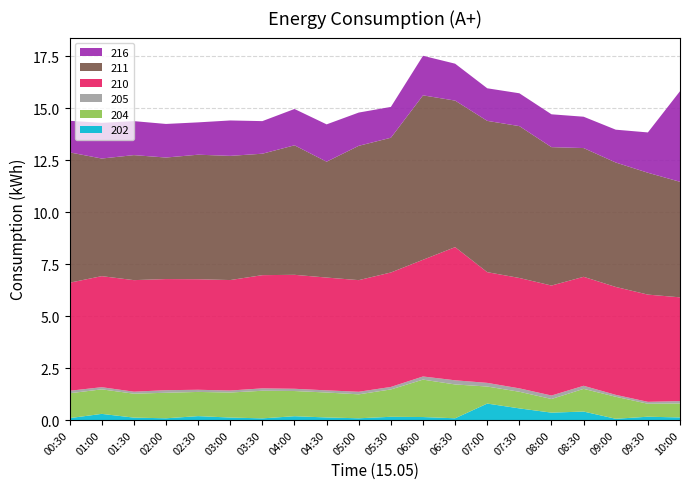

Reading left to right, what are all the values shown in this chart?

202: 00:30=0.1	01:00=0.3	01:30=0.1	02:00=0.1	02:30=0.2	03:00=0.1	03:30=0.1	04:00=0.2	04:30=0.1	05:00=0.1	05:30=0.2	06:00=0.1	06:30=0.1	07:00=0.8	07:30=0.6	08:00=0.4	08:30=0.4	09:00=0.1	09:30=0.2	10:00=0.1
204: 00:30=1.2	01:00=1.2	01:30=1.2	02:00=1.2	02:30=1.2	03:00=1.2	03:30=1.3	04:00=1.2	04:30=1.2	05:00=1.2	05:30=1.3	06:00=1.8	06:30=1.6	07:00=0.8	07:30=0.8	08:00=0.7	08:30=1.1	09:00=1.1	09:30=0.6	10:00=0.7
205: 00:30=0.1	01:00=0.1	01:30=0.1	02:00=0.1	02:30=0.1	03:00=0.1	03:30=0.1	04:00=0.1	04:30=0.1	05:00=0.1	05:30=0.1	06:00=0.2	06:30=0.2	07:00=0.2	07:30=0.2	08:00=0.2	08:30=0.1	09:00=0.1	09:30=0.1	10:00=0.1
210: 00:30=5.2	01:00=5.3	01:30=5.4	02:00=5.3	02:30=5.3	03:00=5.3	03:30=5.4	04:00=5.5	04:30=5.4	05:00=5.4	05:30=5.5	06:00=5.6	06:30=6.4	07:00=5.3	07:30=5.3	08:00=5.3	08:30=5.2	09:00=5.2	09:30=5.2	10:00=5.0
211: 00:30=6.3	01:00=5.7	01:30=6.0	02:00=5.8	02:30=6.0	03:00=6.0	03:30=5.8	04:00=6.2	04:30=5.6	05:00=6.5	05:30=6.5	06:00=7.9	06:30=7.1	07:00=7.3	07:30=7.3	08:00=6.7	08:30=6.2	09:00=6.0	09:30=5.9	10:00=5.6
216: 00:30=1.5	01:00=1.7	01:30=1.6	02:00=1.6	02:30=1.6	03:00=1.7	03:30=1.6	04:00=1.7	04:30=1.8	05:00=1.6	05:30=1.5	06:00=1.9	06:30=1.8	07:00=1.6	07:30=1.6	08:00=1.6	08:30=1.5	09:00=1.6	09:30=1.9	10:00=4.4